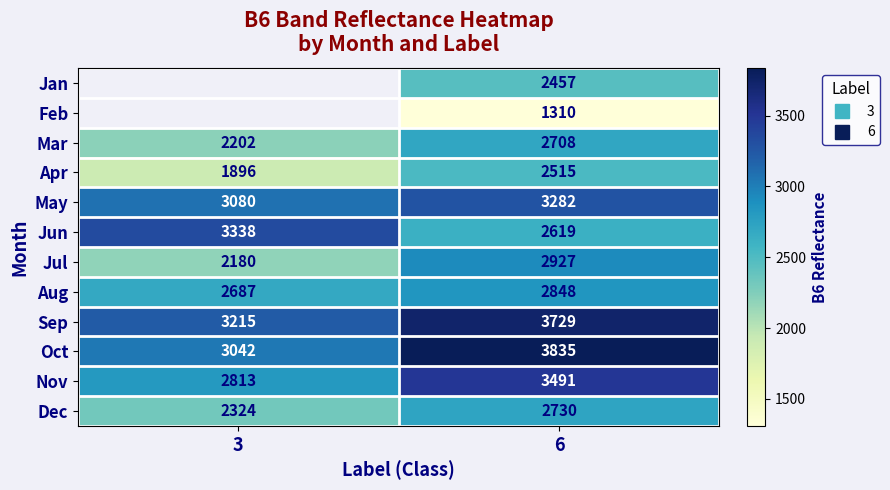

What is the smallest value displayed?

1310.0